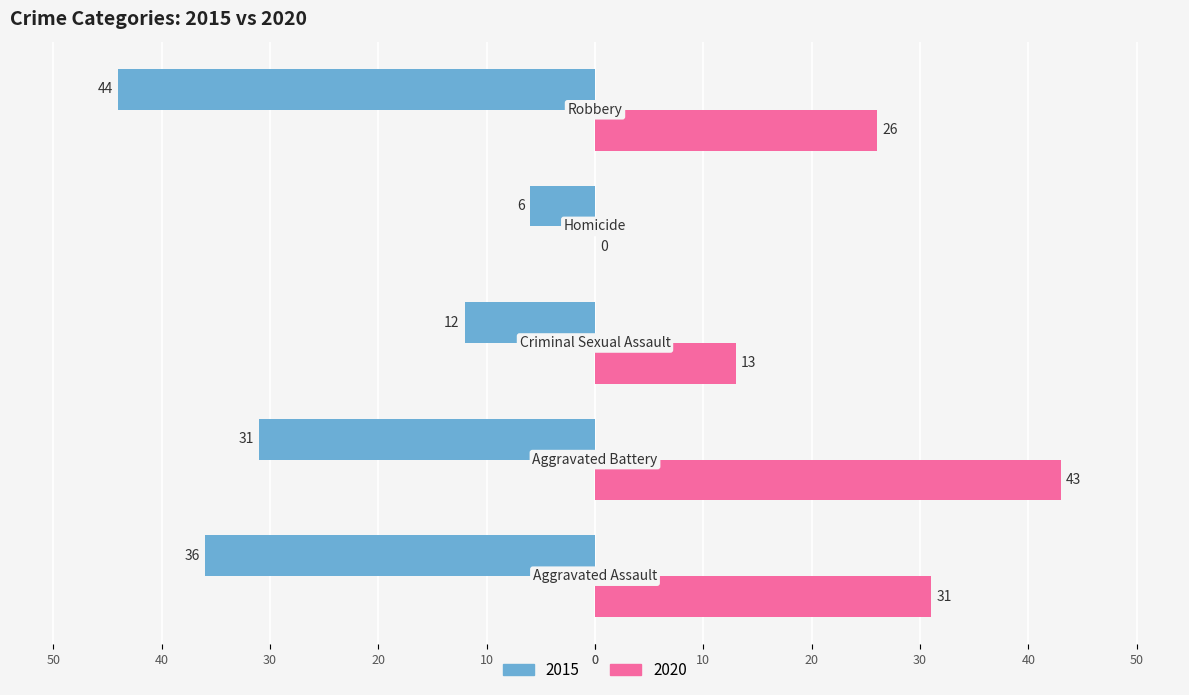

Which category has the lowest value in the 2020 series?

Homicide